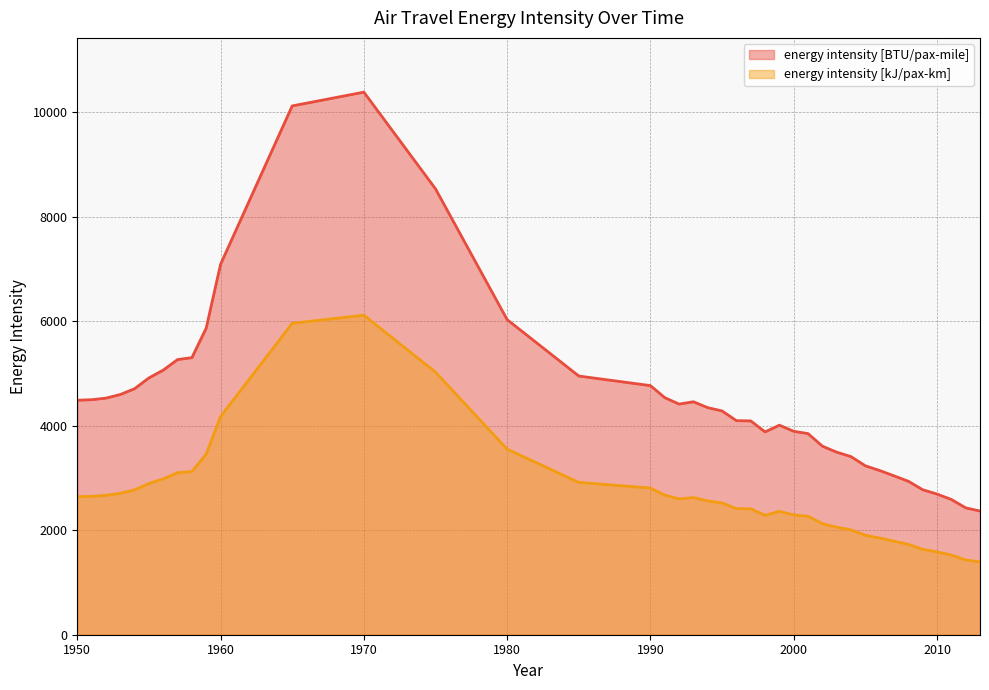

Does the chart have visible grid lines?

Yes